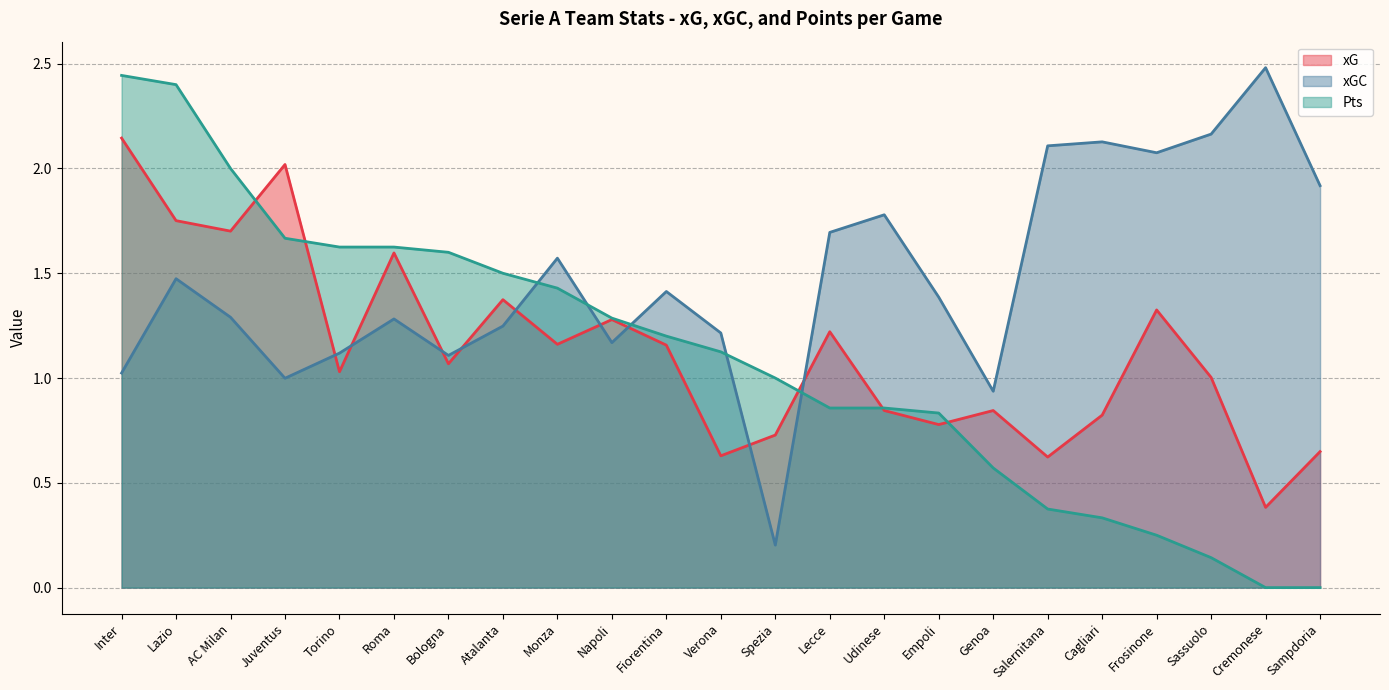

Rank the categories by Pts value from lowest to highest.

Cremonese, Sampdoria, Sassuolo, Frosinone, Cagliari, Salernitana, Genoa, Empoli, Lecce, Udinese, Spezia, Verona, Fiorentina, Napoli, Monza, Atalanta, Bologna, Torino, Roma, Juventus, AC Milan, Lazio, Inter